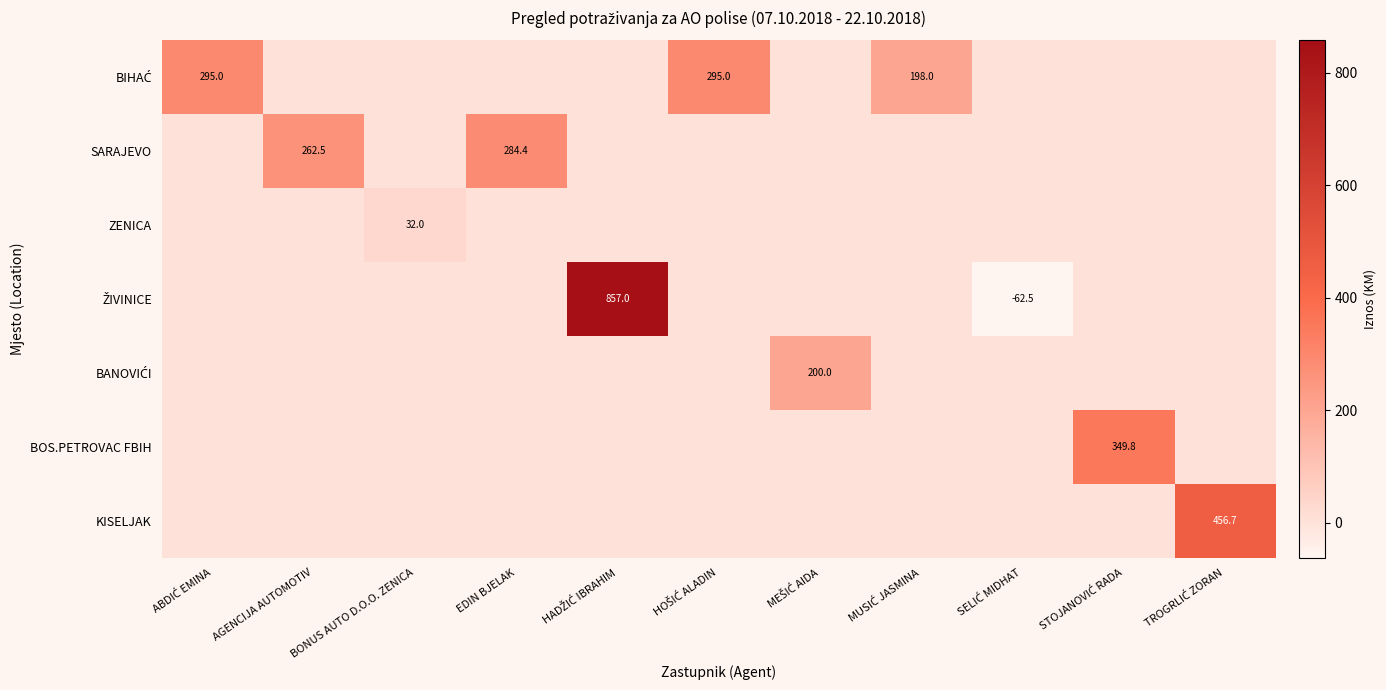

Is it true that SARAJEVO equals 284.4 at EDIN BJELAK?

True